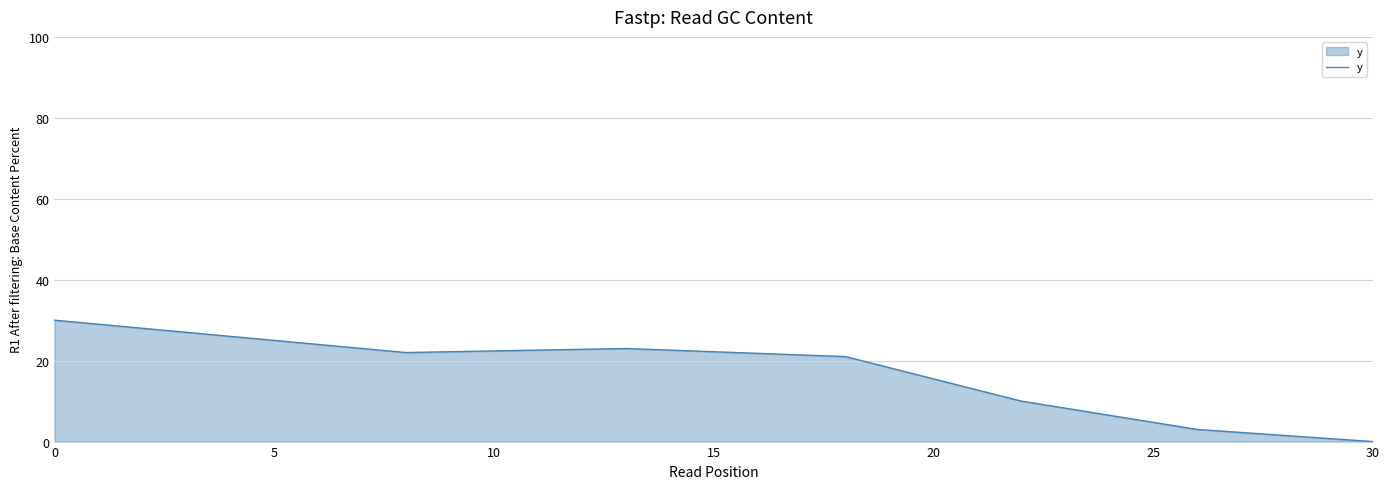

What is the difference between the maximum and minimum values?

30